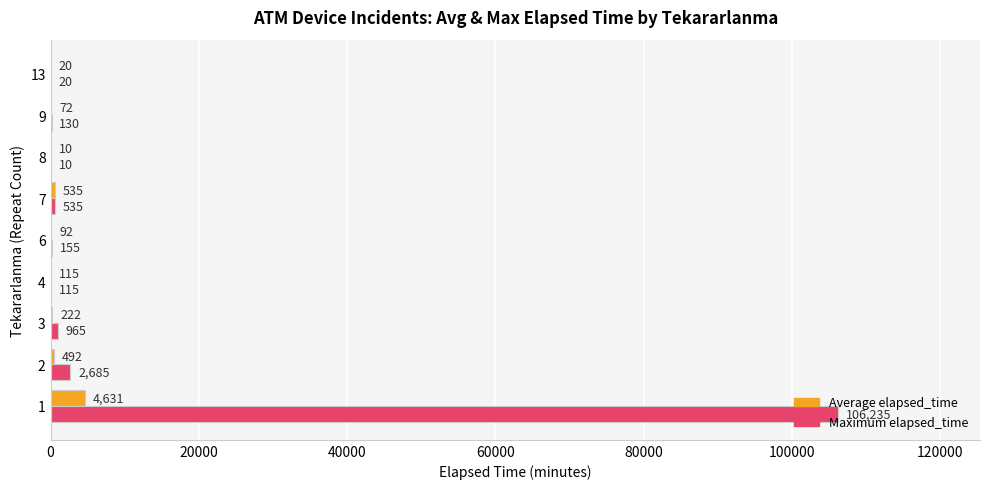

What is the sum of the Maximum elapsed_time values at 7 and 3?

1500.0